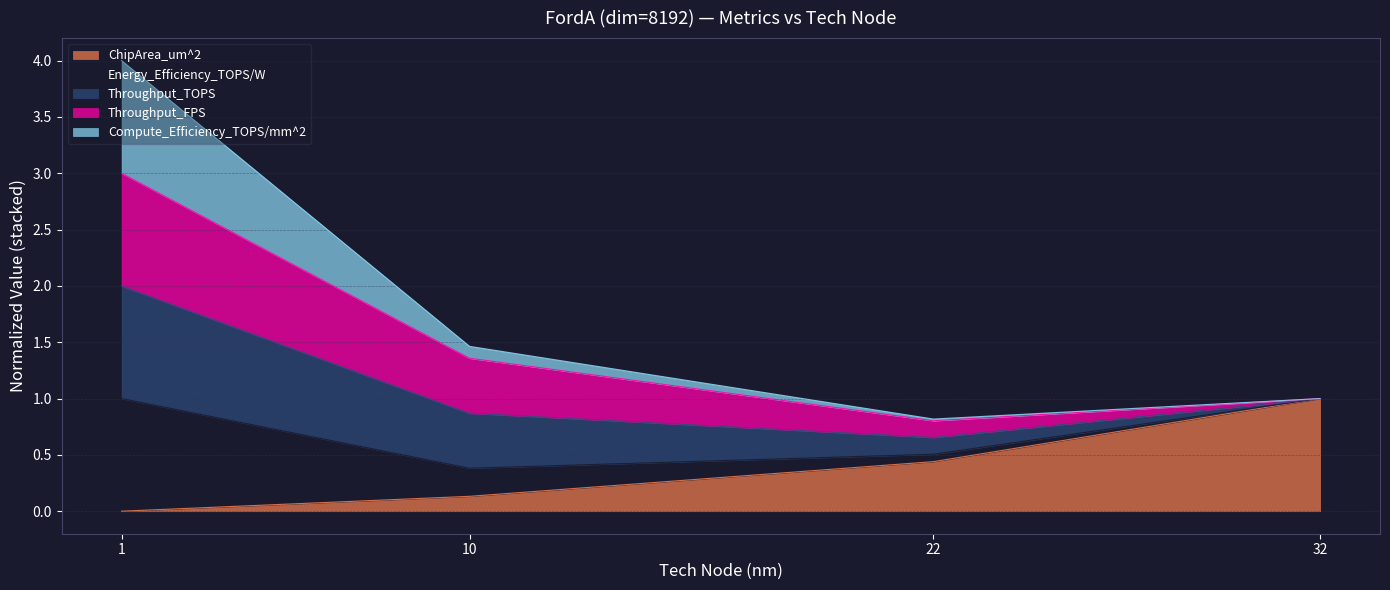

Is it true that ChipArea_um^2 equals 0.1 at 10?

True